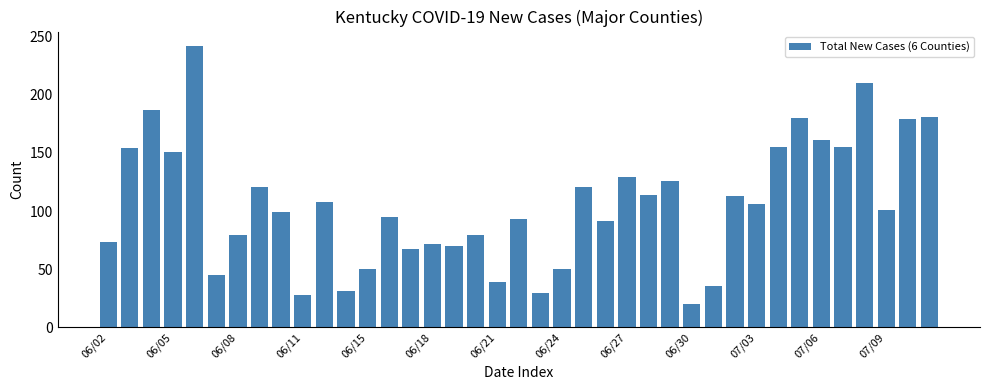

What is the smallest value displayed?

20